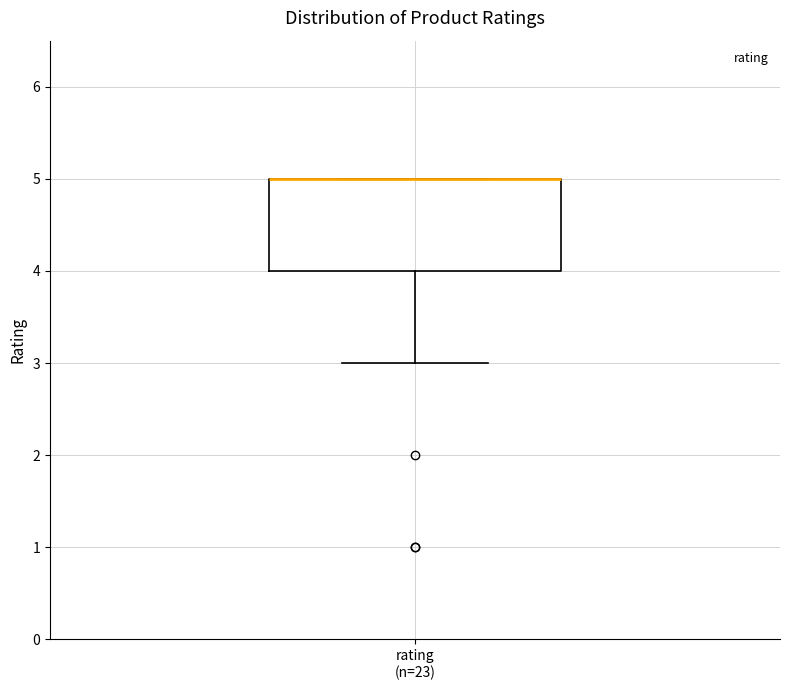

Where is the lower edge of the box for rating (n=23) on the y-axis? The values are not printed on the chart, so give them approximately, as read against the axis.

4